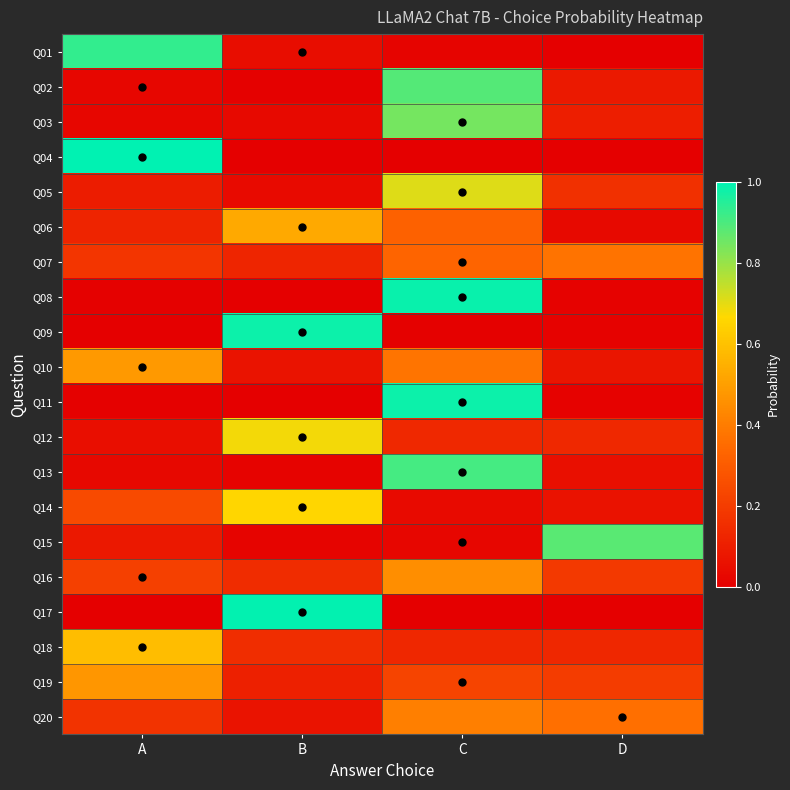

At which category is the sum across all series the highest?

C